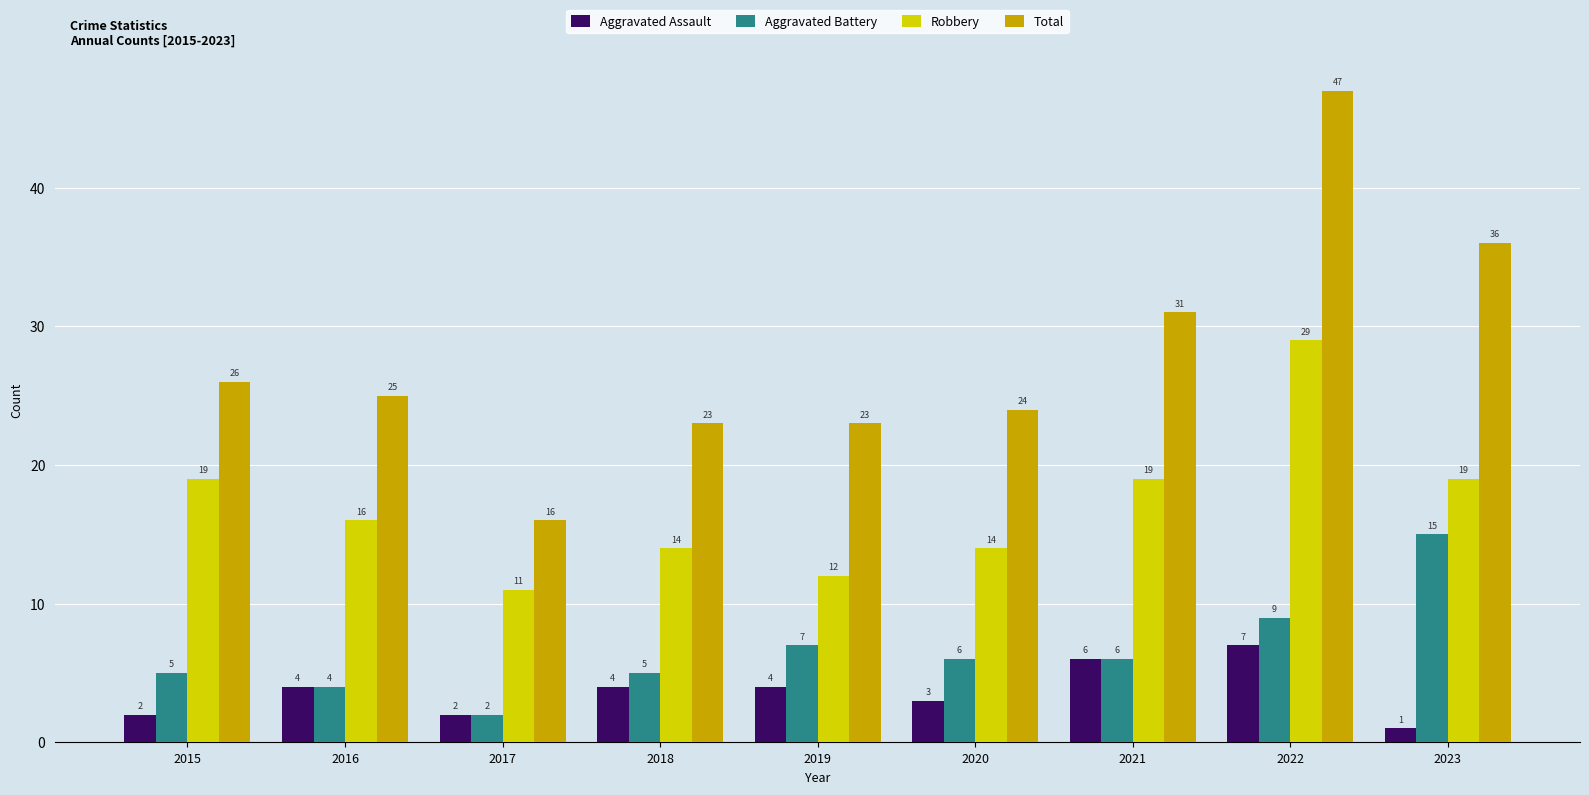

What is the sum of all Total values?

251